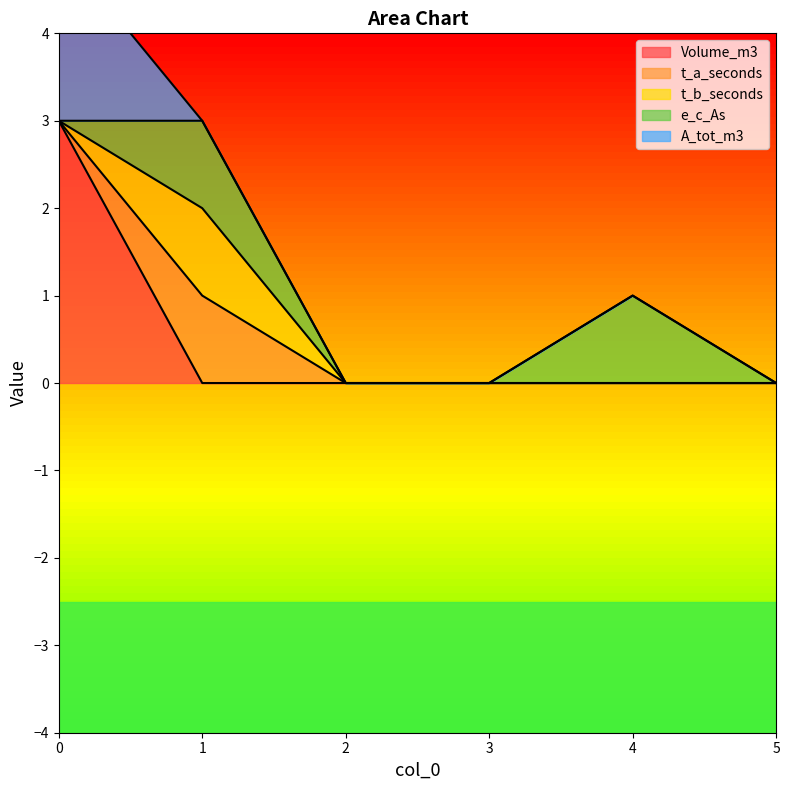

True or false: t_b_seconds has more than 2 interior local peaks.

False